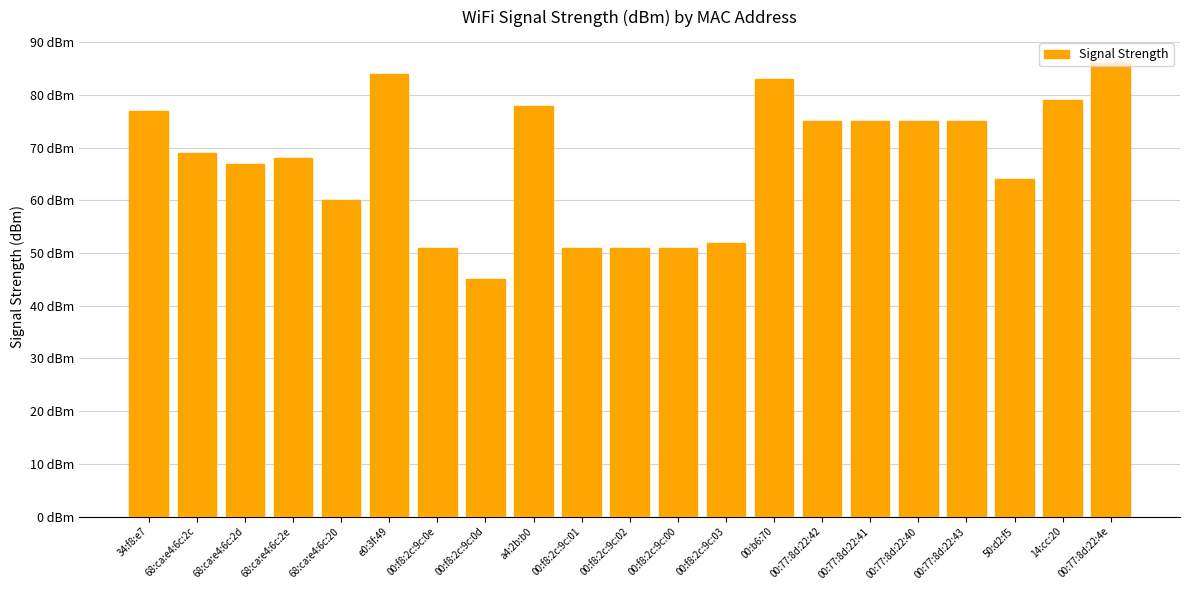

What is the minimum value shown in the chart?

45